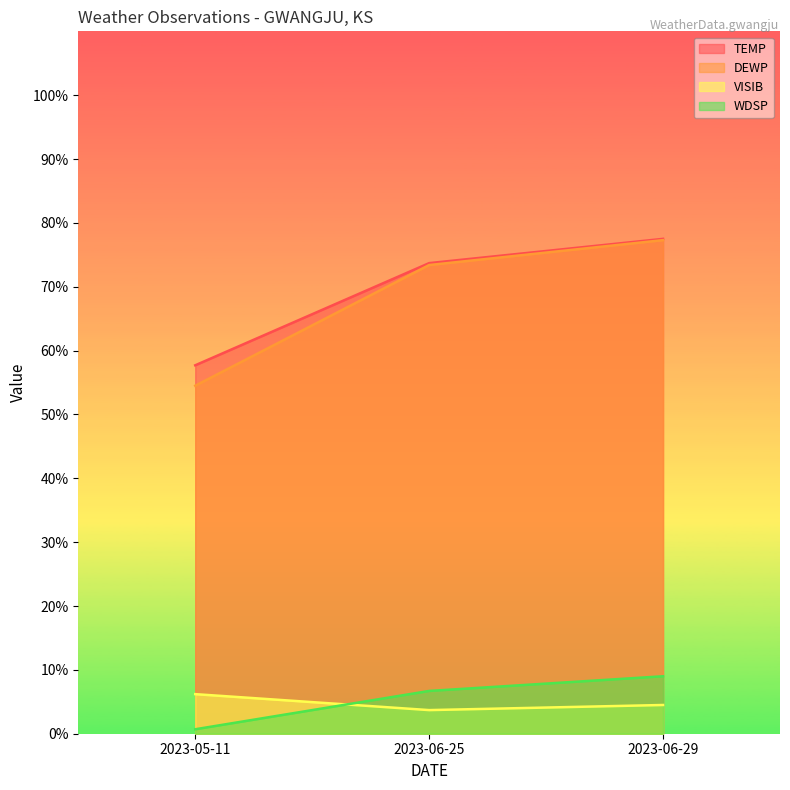

Which series has the largest total across all categories?

TEMP